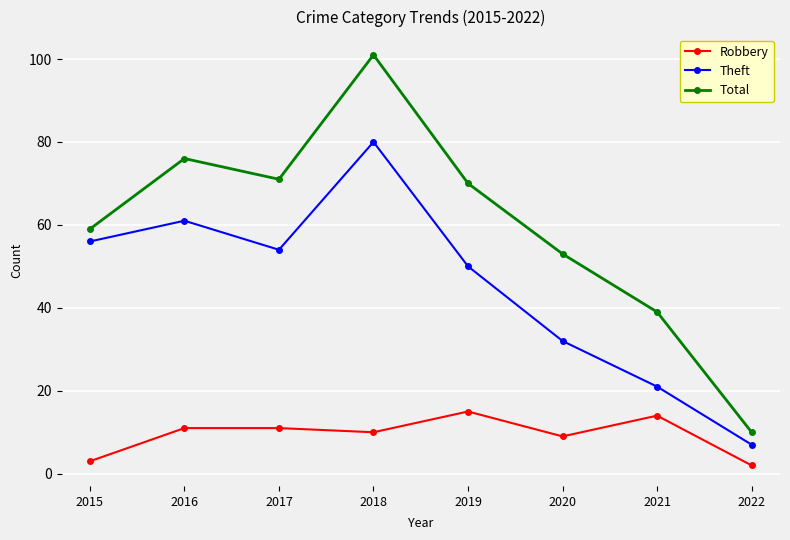

Reading right to left, transcribe all the data shown in this chart.

Robbery: 2	14	9	15	10	11	11	3
Theft: 7	21	32	50	80	54	61	56
Total: 10	39	53	70	101	71	76	59